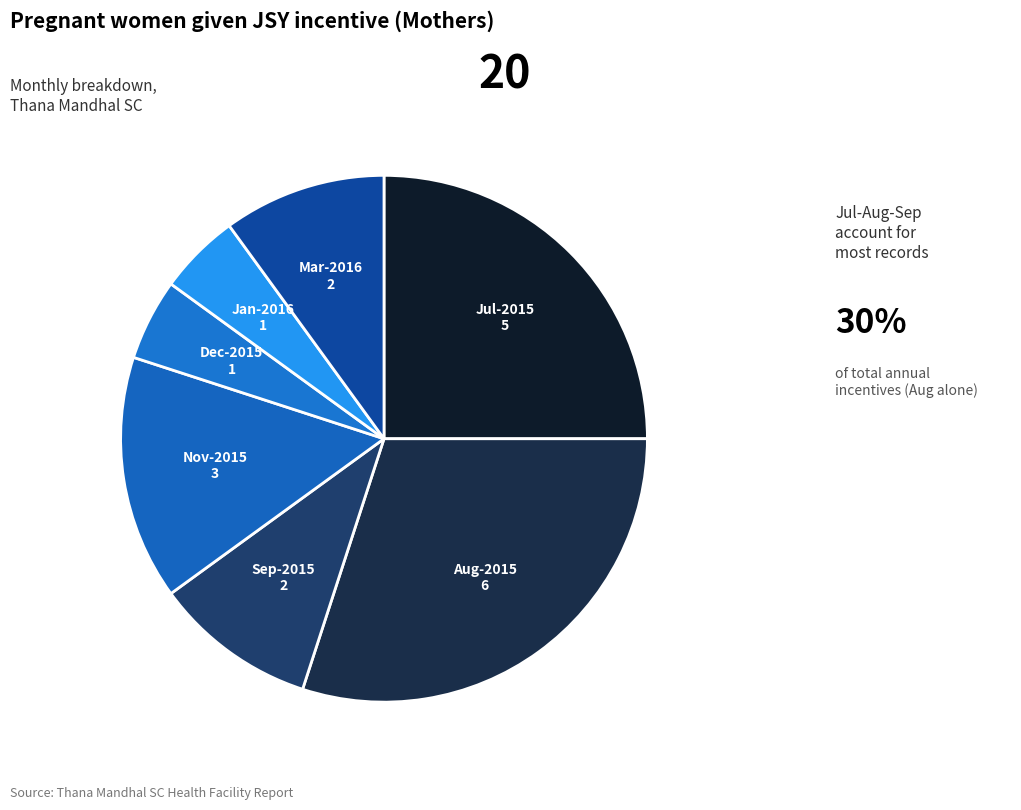

What is the largest slice in the pie chart?

Aug-2015